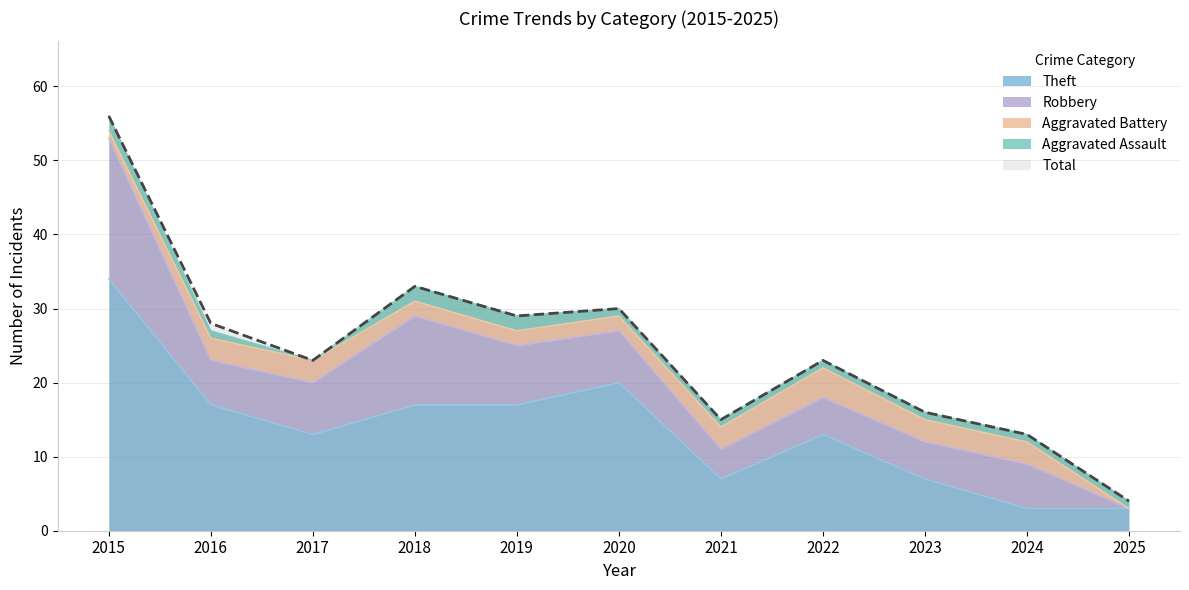

What is the value of the Robbery point at the 10th from the left?

6